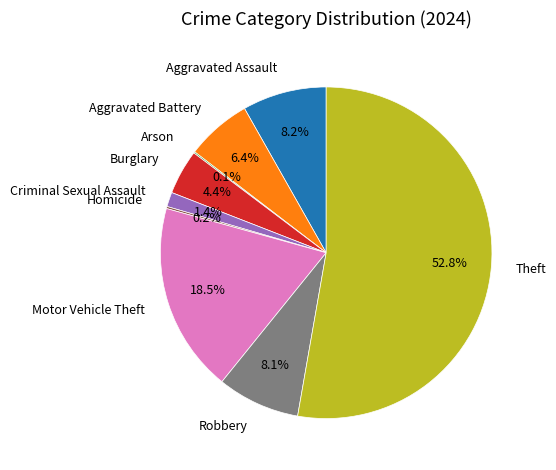

Which category has the biggest portion of the pie?

Theft